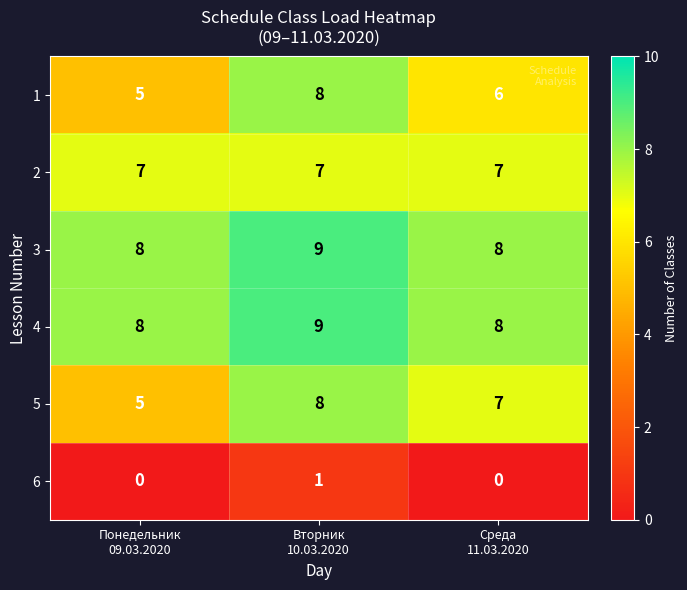

How many distinct data groups are displayed?

6